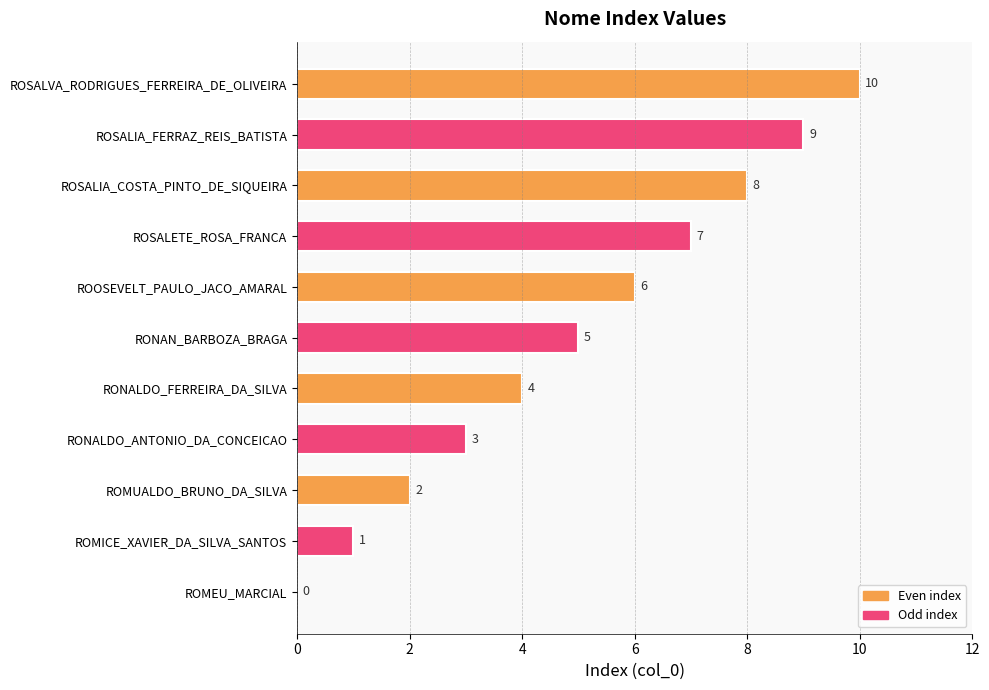

Is it true that the value at RONALDO_ANTONIO_DA_CONCEICAO is 5?

False